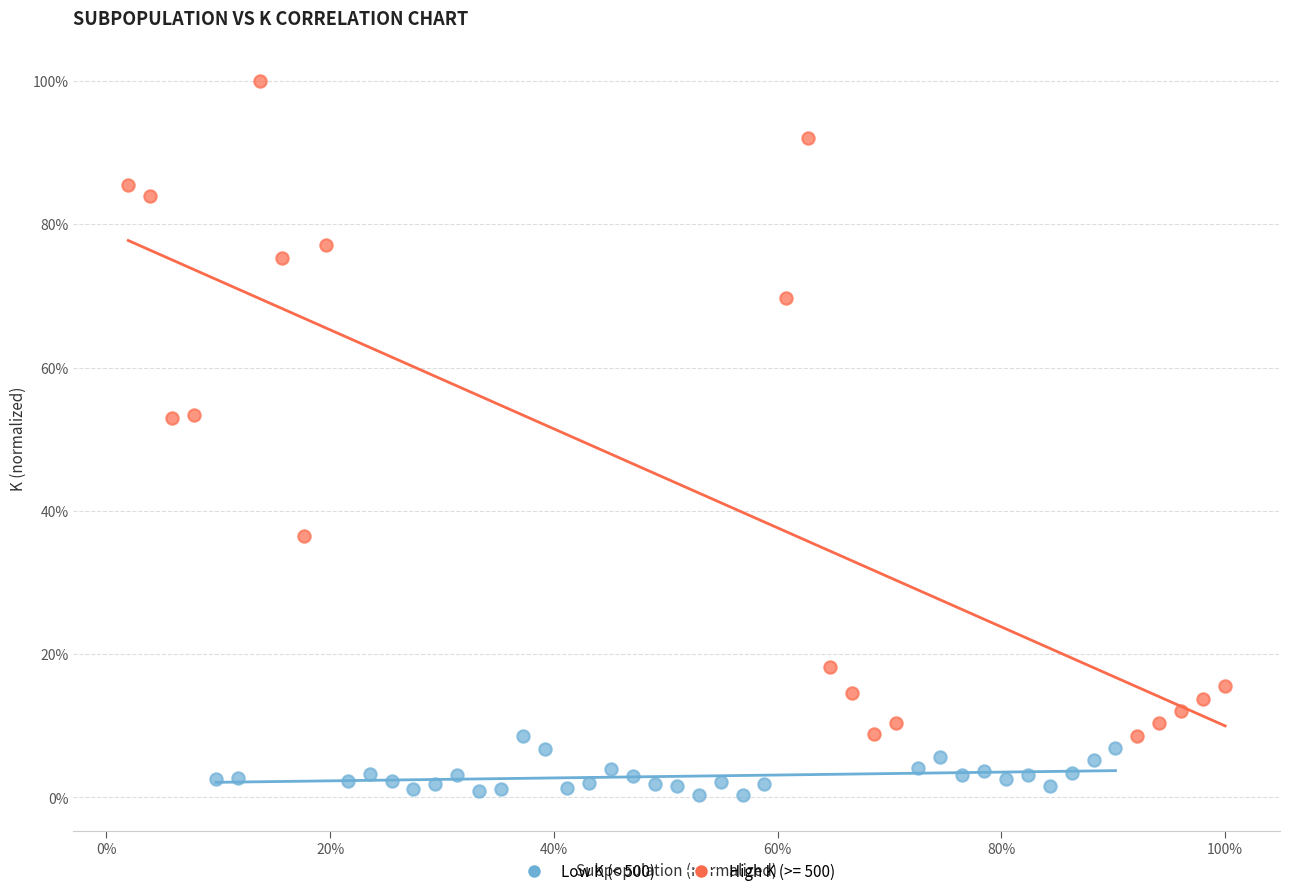

What are all the series names shown in the legend?

Low K (< 500), High K (>= 500)